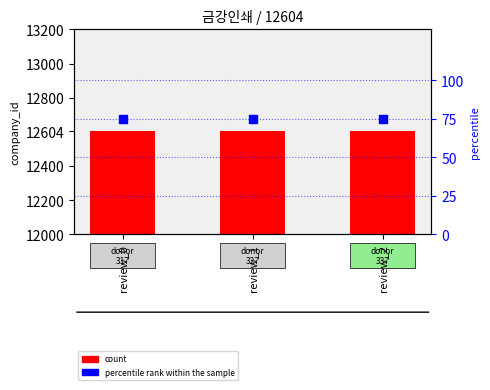

What are all the series names shown in the legend?

count, percentile rank within the sample